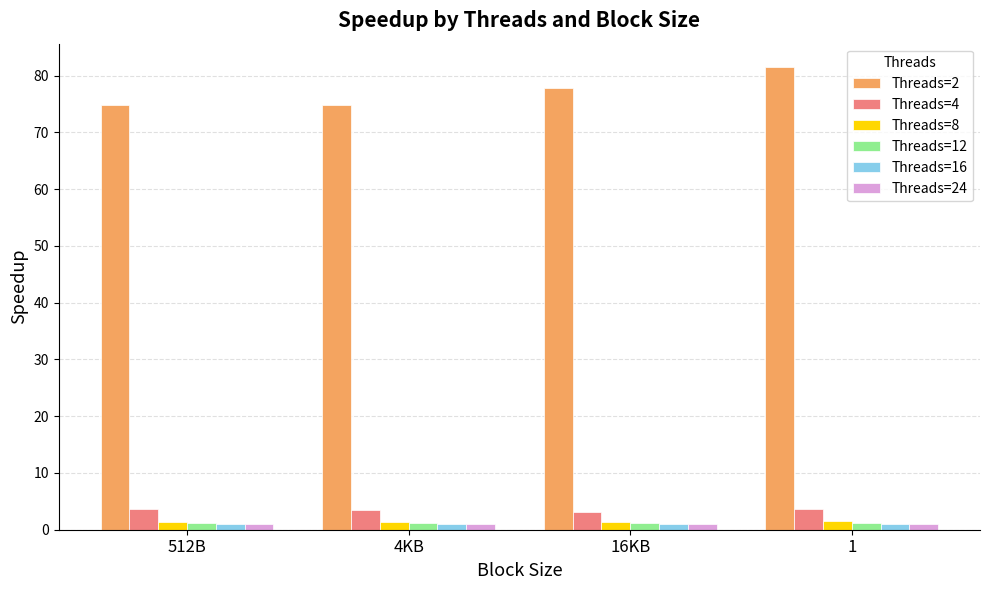

What is the difference between the second highest and minimum values in the Threads=12 series?

0.1